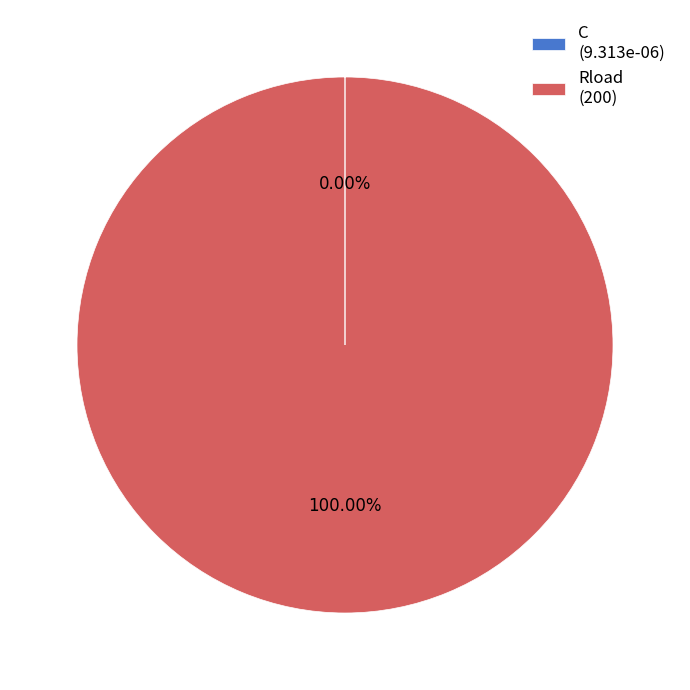

Is there any slice that represents more than half of the pie?

Yes